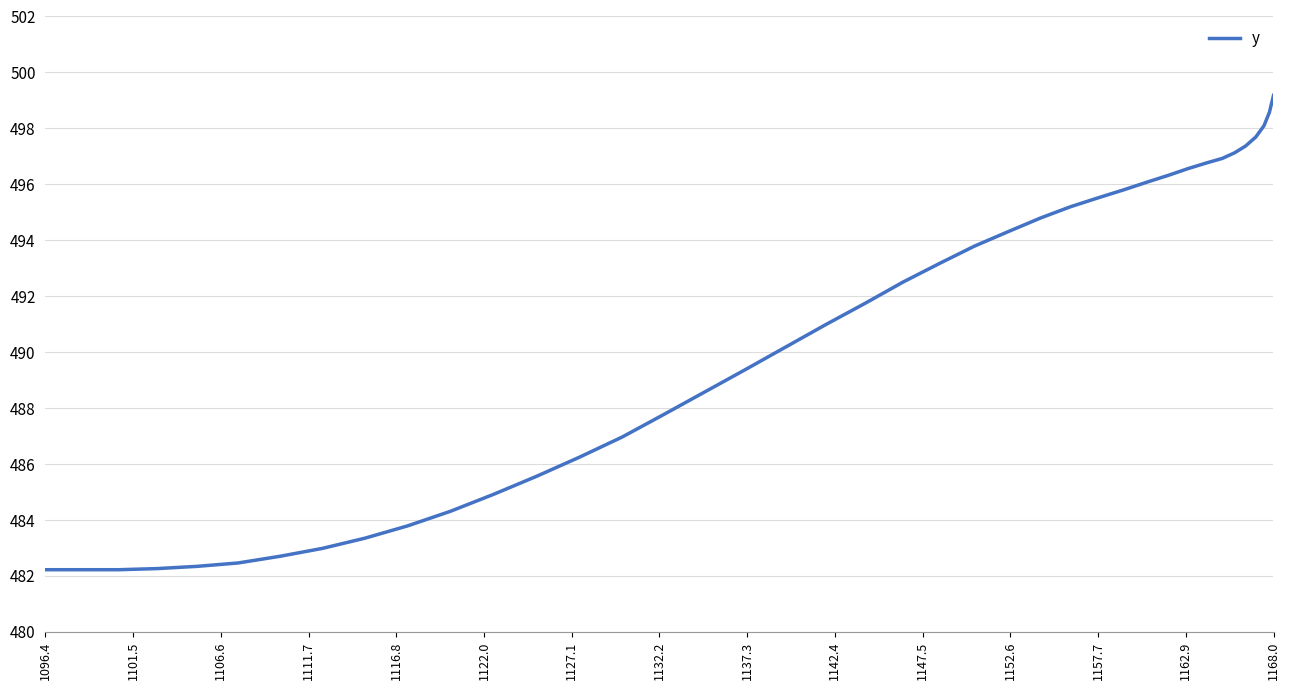

What is the maximum value shown in the chart?

499.2